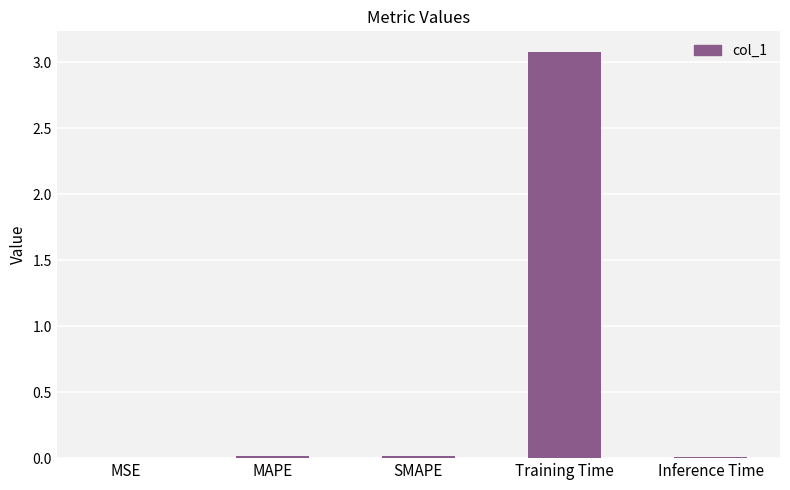

What is the sum of the values at MSE and Training Time?

3.1